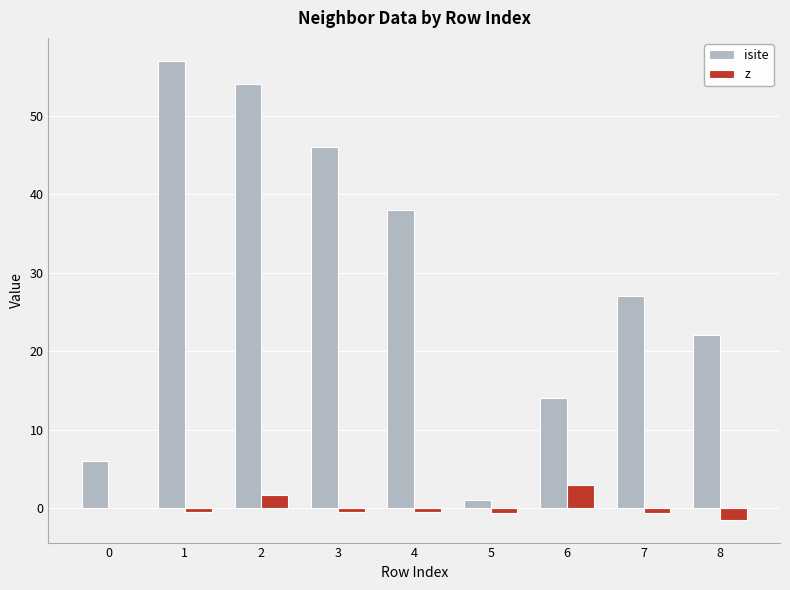

What is the greatest value displayed?

57.0